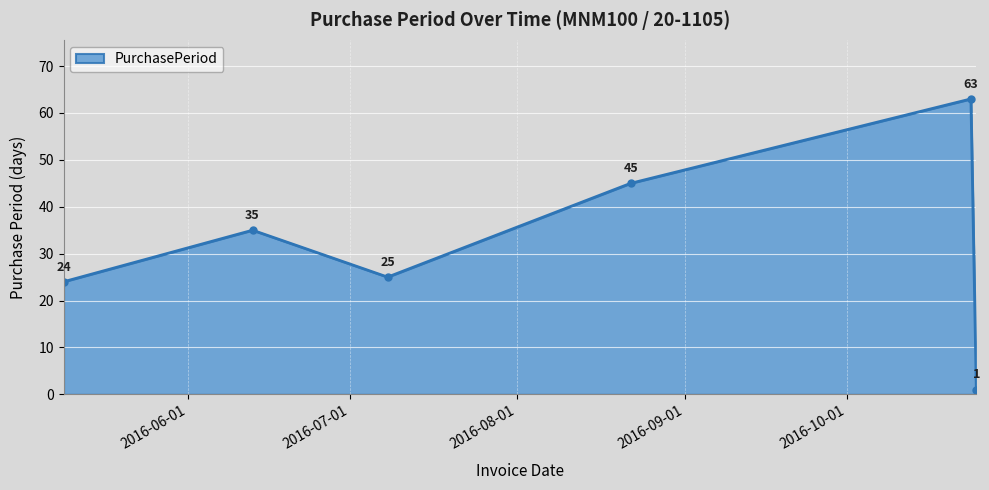

What is the value of the 1st point from the left?

24